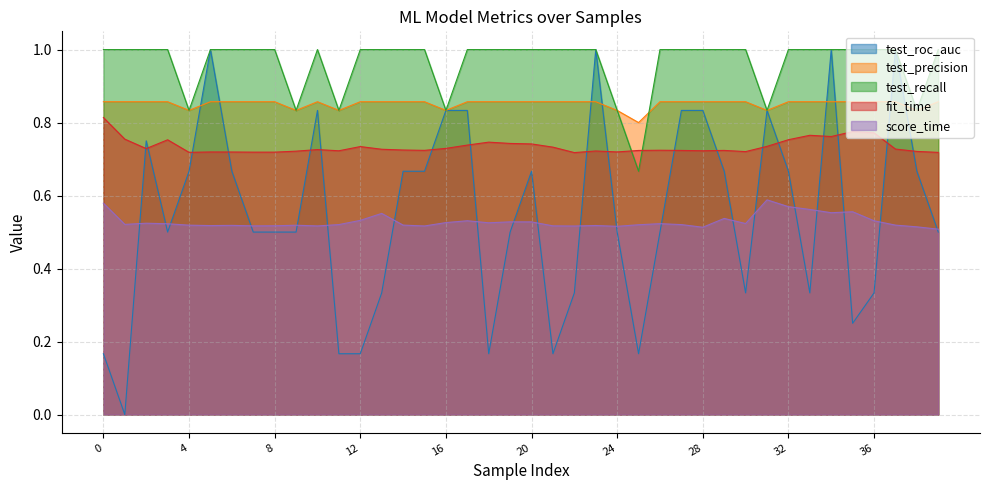

Reading left to right, what are all the values shown in this chart?

test_roc_auc: 0=0.2	1=0.0	2=0.8	3=0.5	4=0.7	5=1.0	6=0.7	7=0.5	8=0.5	9=0.5	10=0.8	11=0.2	12=0.2	13=0.3	14=0.7	15=0.7	16=0.8	17=0.8	18=0.2	19=0.5	20=0.7	21=0.2	22=0.3	23=1.0	24=0.5	25=0.2	26=0.5	27=0.8	28=0.8	29=0.7	30=0.3	31=0.8	32=0.7	33=0.3	34=1.0	35=0.2	36=0.3	37=1.0	38=0.7	39=0.5
test_precision: 0=0.9	1=0.9	2=0.9	3=0.9	4=0.8	5=0.9	6=0.9	7=0.9	8=0.9	9=0.8	10=0.9	11=0.8	12=0.9	13=0.9	14=0.9	15=0.9	16=0.8	17=0.9	18=0.9	19=0.9	20=0.9	21=0.9	22=0.9	23=0.9	24=0.8	25=0.8	26=0.9	27=0.9	28=0.9	29=0.9	30=0.9	31=0.8	32=0.9	33=0.9	34=0.9	35=0.9	36=0.9	37=0.9	38=0.8	39=0.9
test_recall: 0=1.0	1=1.0	2=1.0	3=1.0	4=0.8	5=1.0	6=1.0	7=1.0	8=1.0	9=0.8	10=1.0	11=0.8	12=1.0	13=1.0	14=1.0	15=1.0	16=0.8	17=1.0	18=1.0	19=1.0	20=1.0	21=1.0	22=1.0	23=1.0	24=0.8	25=0.7	26=1.0	27=1.0	28=1.0	29=1.0	30=1.0	31=0.8	32=1.0	33=1.0	34=1.0	35=1.0	36=1.0	37=1.0	38=0.8	39=1.0
fit_time: 0=0.8	1=0.8	2=0.7	3=0.8	4=0.7	5=0.7	6=0.7	7=0.7	8=0.7	9=0.7	10=0.7	11=0.7	12=0.7	13=0.7	14=0.7	15=0.7	16=0.7	17=0.7	18=0.7	19=0.7	20=0.7	21=0.7	22=0.7	23=0.7	24=0.7	25=0.7	26=0.7	27=0.7	28=0.7	29=0.7	30=0.7	31=0.7	32=0.8	33=0.8	34=0.8	35=0.8	36=0.8	37=0.7	38=0.7	39=0.7
score_time: 0=0.6	1=0.5	2=0.5	3=0.5	4=0.5	5=0.5	6=0.5	7=0.5	8=0.5	9=0.5	10=0.5	11=0.5	12=0.5	13=0.6	14=0.5	15=0.5	16=0.5	17=0.5	18=0.5	19=0.5	20=0.5	21=0.5	22=0.5	23=0.5	24=0.5	25=0.5	26=0.5	27=0.5	28=0.5	29=0.5	30=0.5	31=0.6	32=0.6	33=0.6	34=0.6	35=0.6	36=0.5	37=0.5	38=0.5	39=0.5